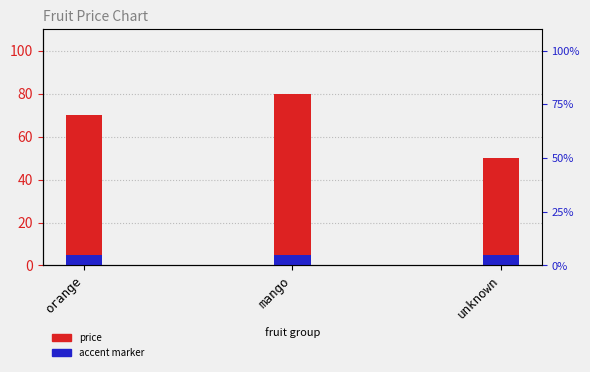

Rank the categories by value from highest to lowest.

mango, orange, unknown